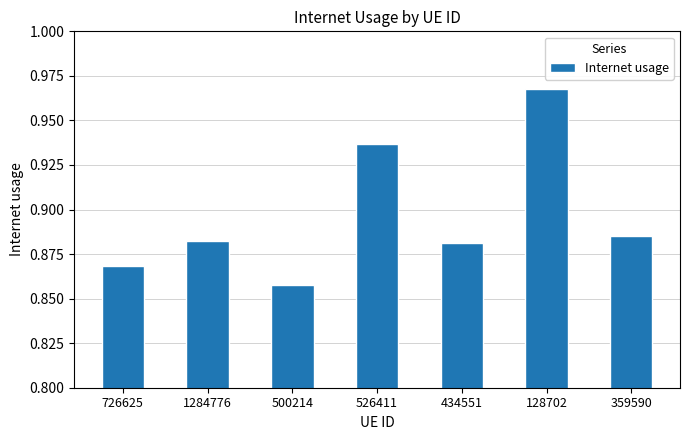

How many bars are there in total?

7